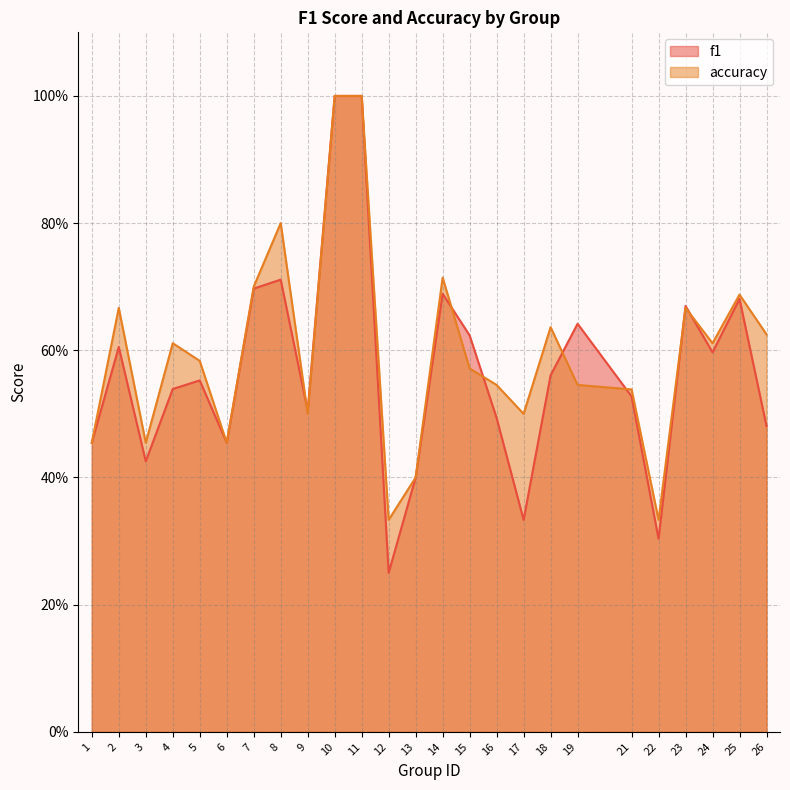

True or false: f1 and accuracy intersect in this chart.

True